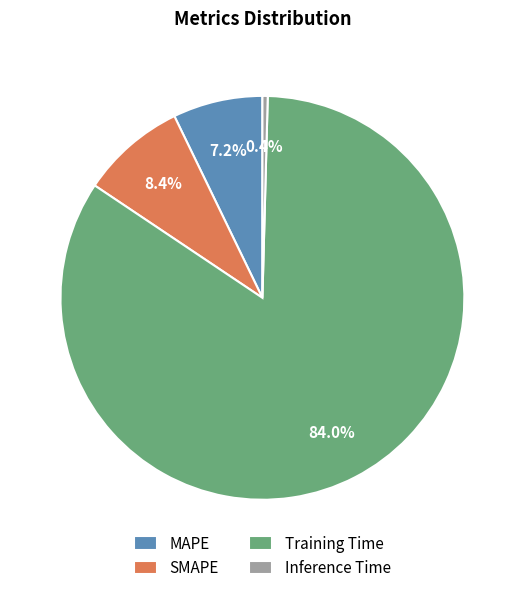

Between MAPE and Inference Time, which is larger?

MAPE